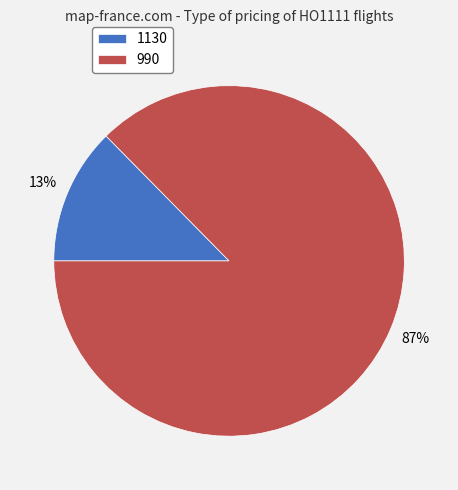

True or false: 1130 accounts for 18% of the total.

False